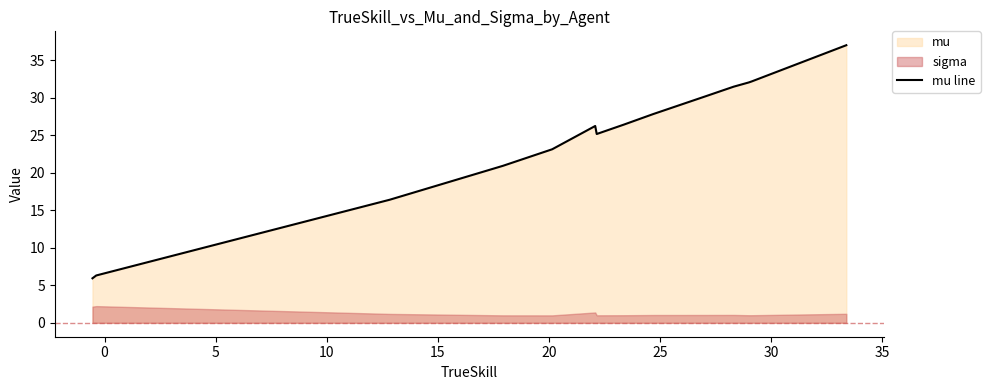

What is the maximum value for mu line?

37.0